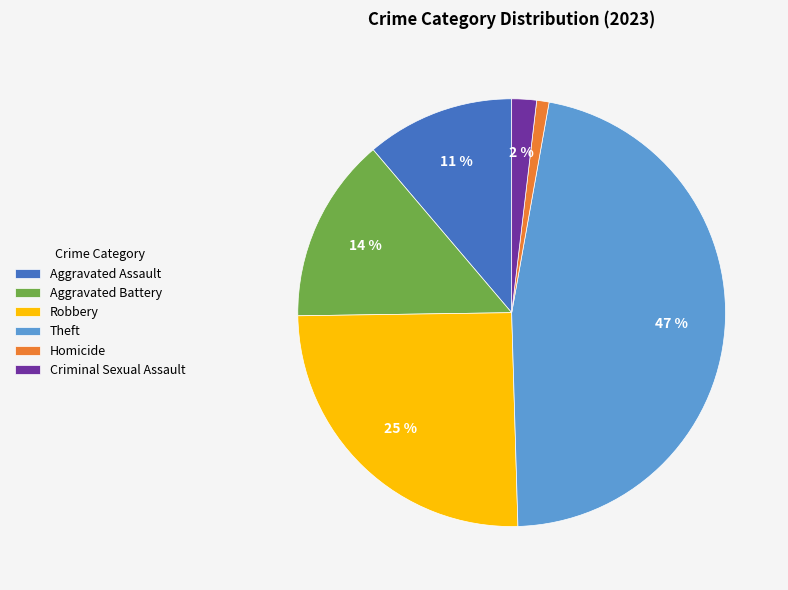

True or false: Theft accounts for 47% of the total.

True